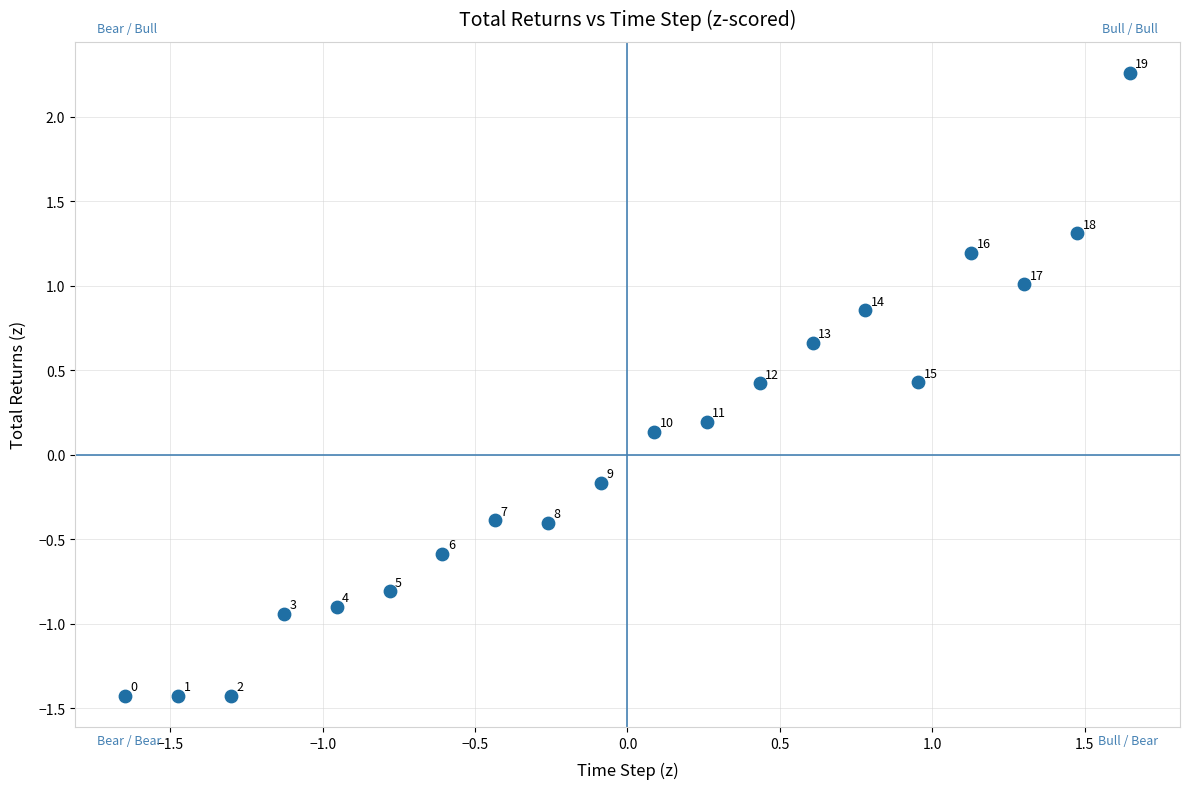

What is the range of Y values (max minus min)?

3.7